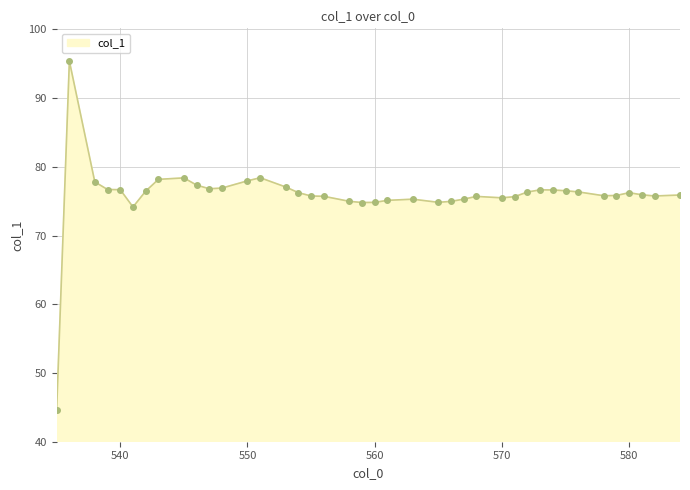

What is the value of the 32nd point from the left?

76.6